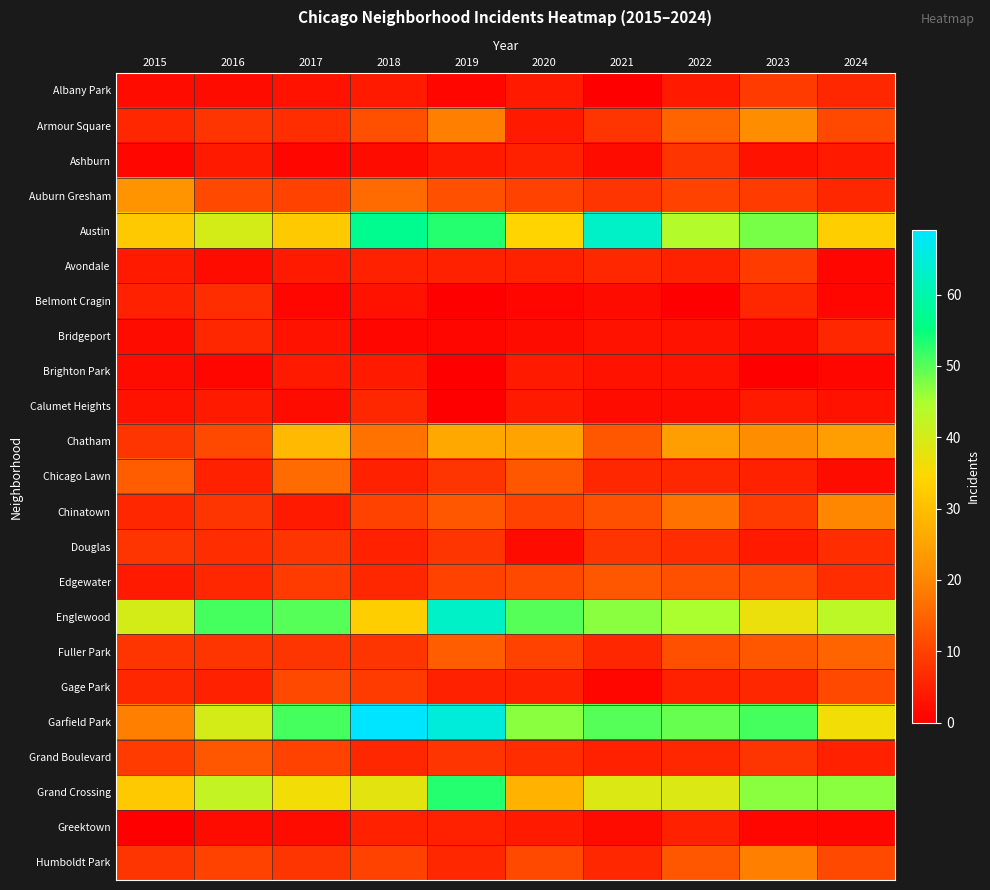

Reading right to left, extract all data points from this chart.

Albany Park: 2024=6	2023=9	2022=4	2021=0	2020=4	2019=1	2018=4	2017=3	2016=2	2015=2
Armour Square: 2024=11	2023=21	2022=15	2021=8	2020=4	2019=19	2018=12	2017=7	2016=8	2015=6
Ashburn: 2024=4	2023=3	2022=8	2021=2	2020=5	2019=4	2018=2	2017=1	2016=4	2015=1
Auburn Gresham: 2024=6	2023=9	2022=10	2021=8	2020=10	2019=12	2018=16	2017=10	2016=11	2015=22
Austin: 2024=33	2023=48	2022=44	2021=63	2020=34	2019=53	2018=57	2017=32	2016=40	2015=32
Avondale: 2024=1	2023=9	2022=5	2021=6	2020=5	2019=5	2018=5	2017=4	2016=2	2015=4
Belmont Cragin: 2024=1	2023=6	2022=0	2021=2	2020=1	2019=0	2018=3	2017=1	2016=7	2015=5
Bridgeport: 2024=6	2023=2	2022=3	2021=3	2020=2	2019=1	2018=1	2017=3	2016=6	2015=2
Brighton Park: 2024=1	2023=0	2022=3	2021=3	2020=4	2019=0	2018=4	2017=4	2016=1	2015=2
Calumet Heights: 2024=3	2023=4	2022=2	2021=2	2020=4	2019=0	2018=6	2017=2	2016=4	2015=3
Chatham: 2024=24	2023=21	2022=24	2021=13	2020=25	2019=26	2018=17	2017=29	2016=11	2015=8
Chicago Lawn: 2024=2	2023=5	2022=6	2021=6	2020=13	2019=8	2018=5	2017=16	2016=5	2015=14
Chinatown: 2024=20	2023=9	2022=17	2021=12	2020=10	2019=13	2018=10	2017=4	2016=8	2015=6
Douglas: 2024=7	2023=4	2022=7	2021=8	2020=2	2019=8	2018=5	2017=8	2016=7	2015=8
Edgewater: 2024=7	2023=11	2022=12	2021=13	2020=11	2019=10	2018=6	2017=9	2016=6	2015=4
Englewood: 2024=43	2023=37	2022=45	2021=47	2020=50	2019=63	2018=33	2017=50	2016=51	2015=40
Fuller Park: 2024=15	2023=13	2022=12	2021=6	2020=10	2019=14	2018=8	2017=8	2016=8	2015=8
Gage Park: 2024=11	2023=6	2022=5	2021=1	2020=5	2019=5	2018=9	2017=11	2016=5	2015=6
Garfield Park: 2024=36	2023=51	2022=49	2021=50	2020=47	2019=65	2018=69	2017=51	2016=40	2015=19
Grand Boulevard: 2024=5	2023=8	2022=6	2021=5	2020=7	2019=8	2018=6	2017=10	2016=13	2015=9
Grand Crossing: 2024=47	2023=47	2022=39	2021=39	2020=28	2019=53	2018=38	2017=36	2016=42	2015=32
Greektown: 2024=1	2023=1	2022=5	2021=2	2020=4	2019=5	2018=5	2017=2	2016=2	2015=0
Humboldt Park: 2024=11	2023=19	2022=13	2021=6	2020=11	2019=6	2018=10	2017=8	2016=10	2015=8